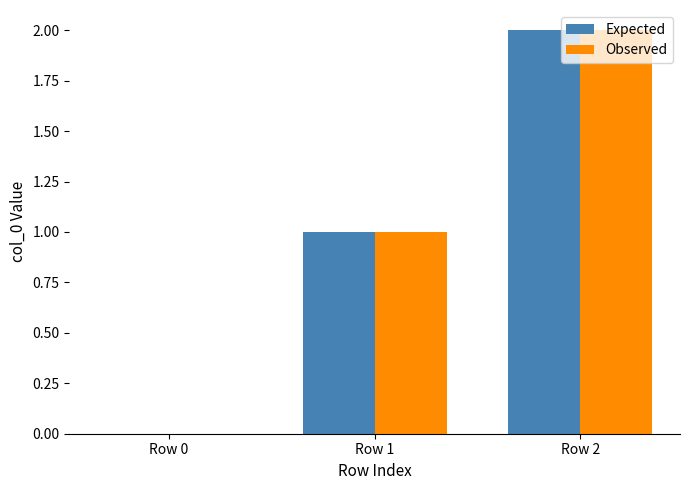

What is the difference between the Expected values at Row 2 and Row 0?

2